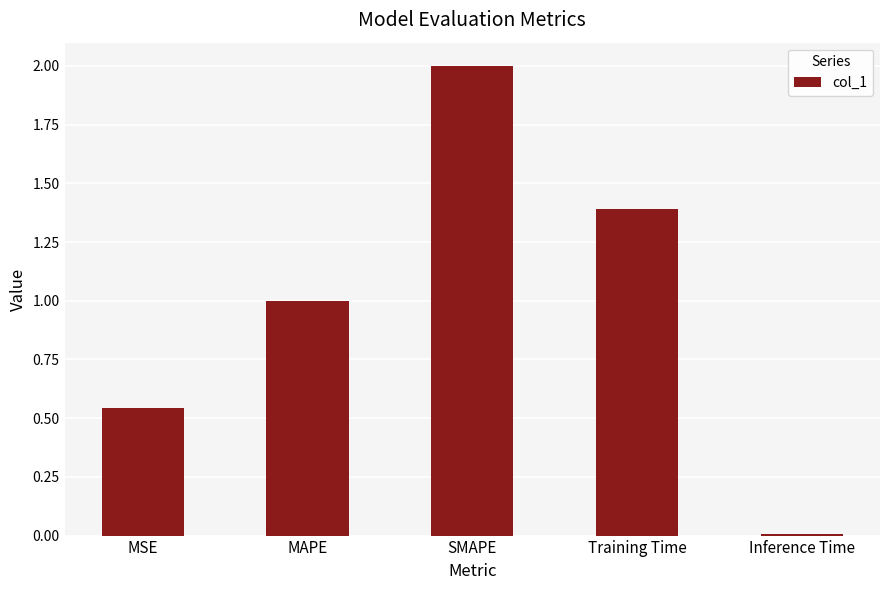

Where is the data nearest to the value 1?

MAPE